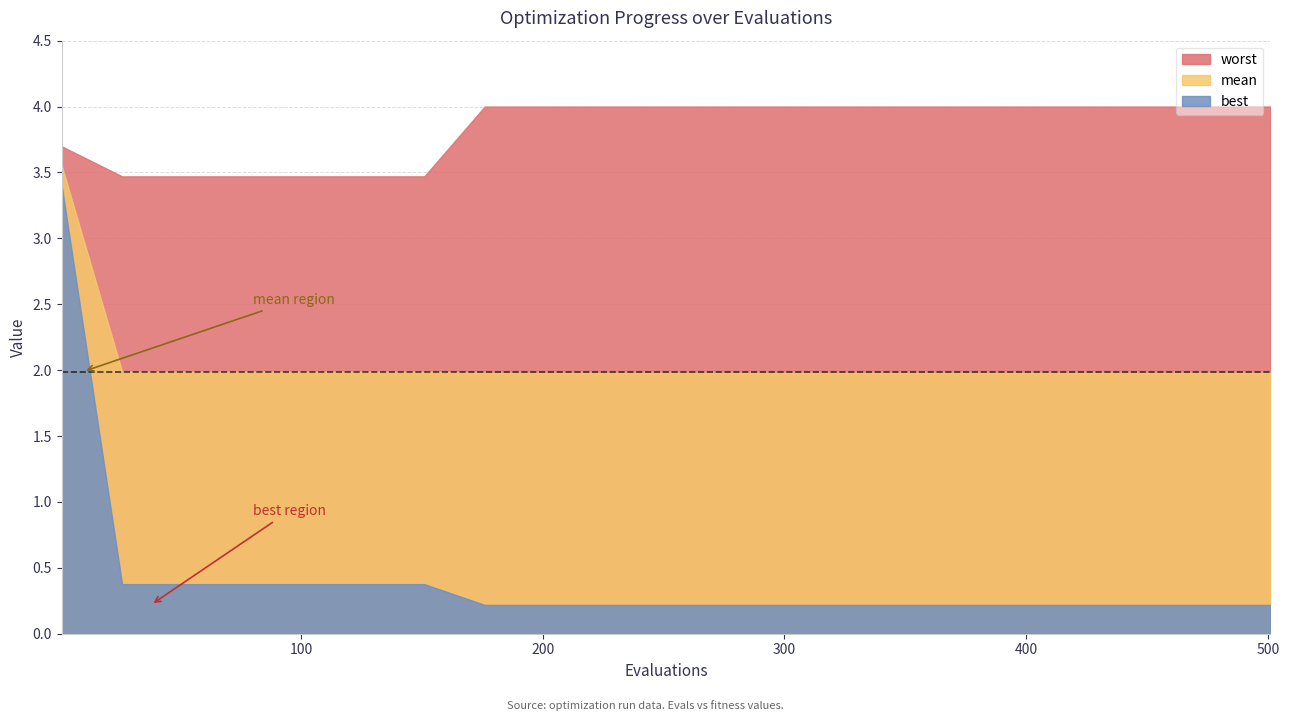

The value of evals at 13 is 326.0. True or false?

True